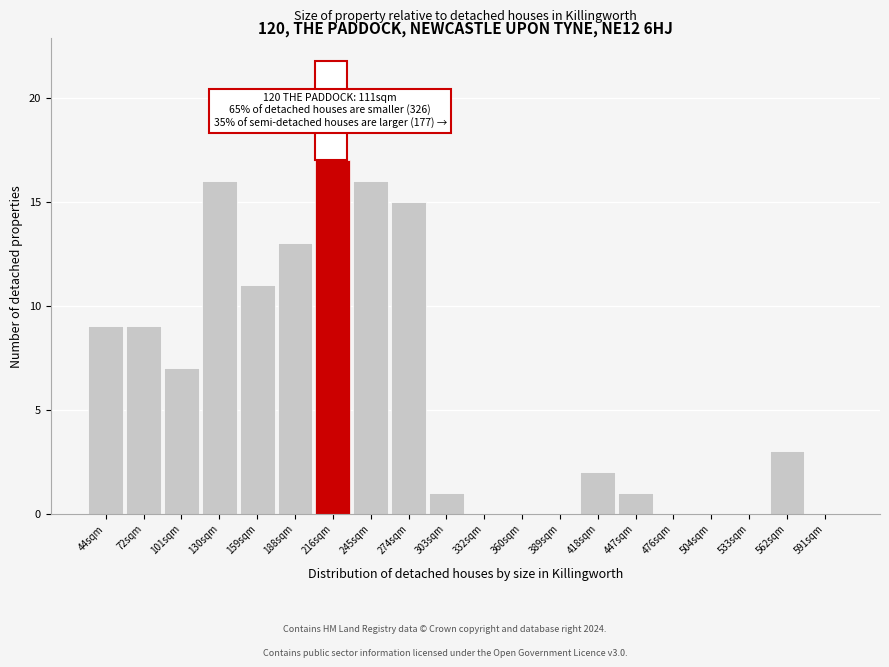

Reading left to right, transcribe all the data shown in this chart.

44sqm=9	72sqm=9	101sqm=7	130sqm=16	159sqm=11	188sqm=13	216sqm=17	245sqm=16	274sqm=15	303sqm=1	332sqm=0	360sqm=0	389sqm=0	418sqm=2	447sqm=1	476sqm=0	504sqm=0	533sqm=0	562sqm=3	591sqm=0